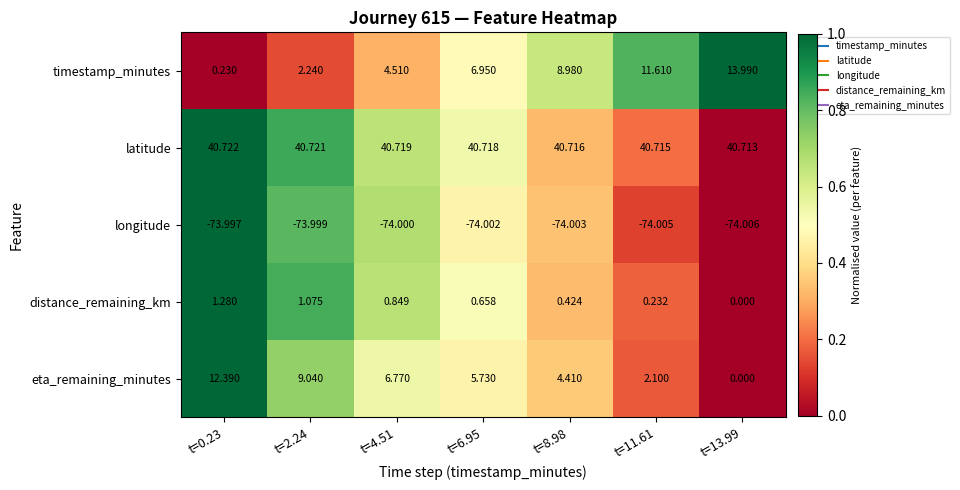

Which series has the largest range (max minus min)?

timestamp_minutes